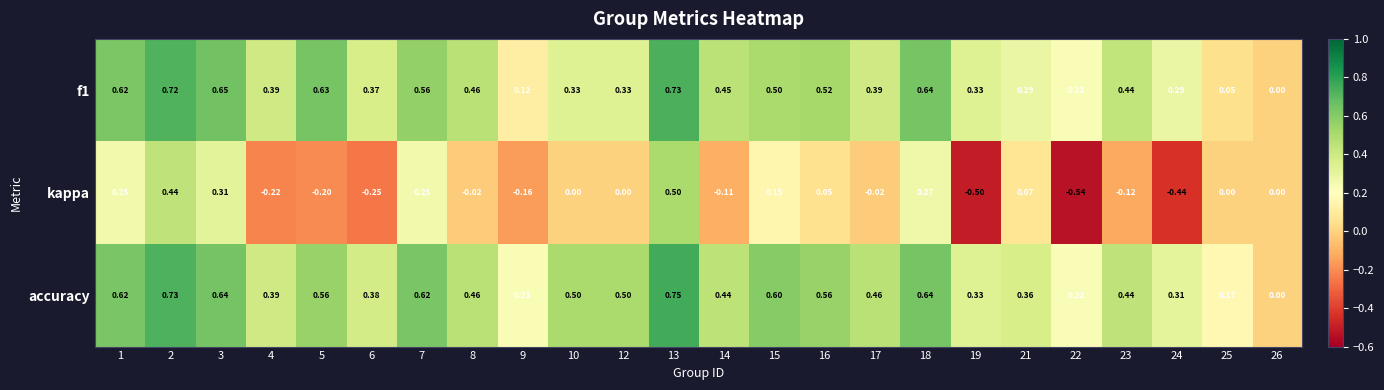

Which series has the largest range (max minus min)?

kappa